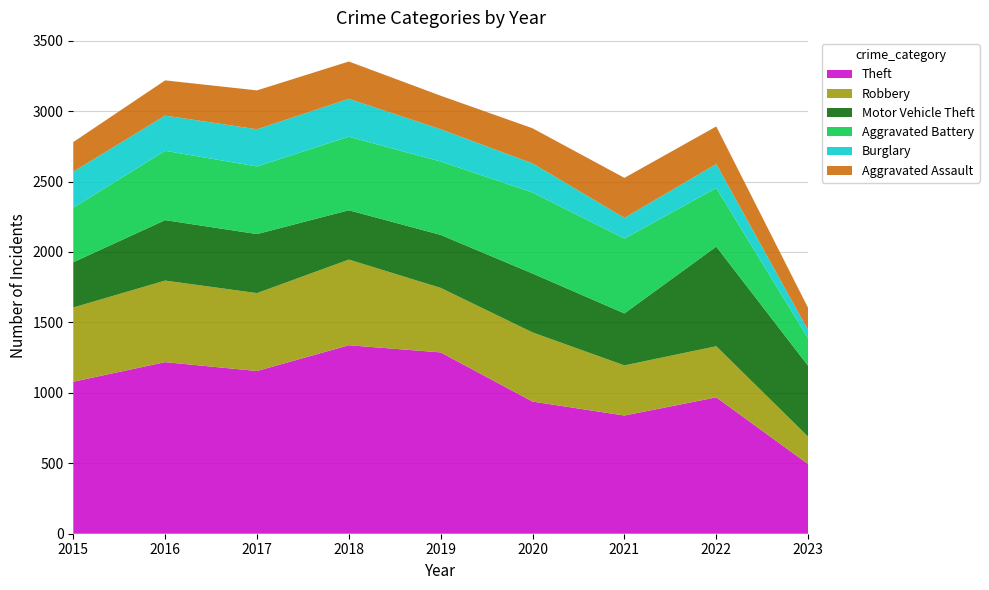

Reading right to left, list all the values displayed in this chart.

Theft: 494	968	839	938	1287	1338	1155	1218	1079
Robbery: 195	363	356	491	458	608	553	579	527
Motor Vehicle Theft: 503	707	369	418	376	350	419	429	321
Aggravated Battery: 195	416	531	575	521	522	480	492	387
Burglary: 58	170	147	207	229	269	264	250	256
Aggravated Assault: 158	267	284	249	238	265	276	250	210